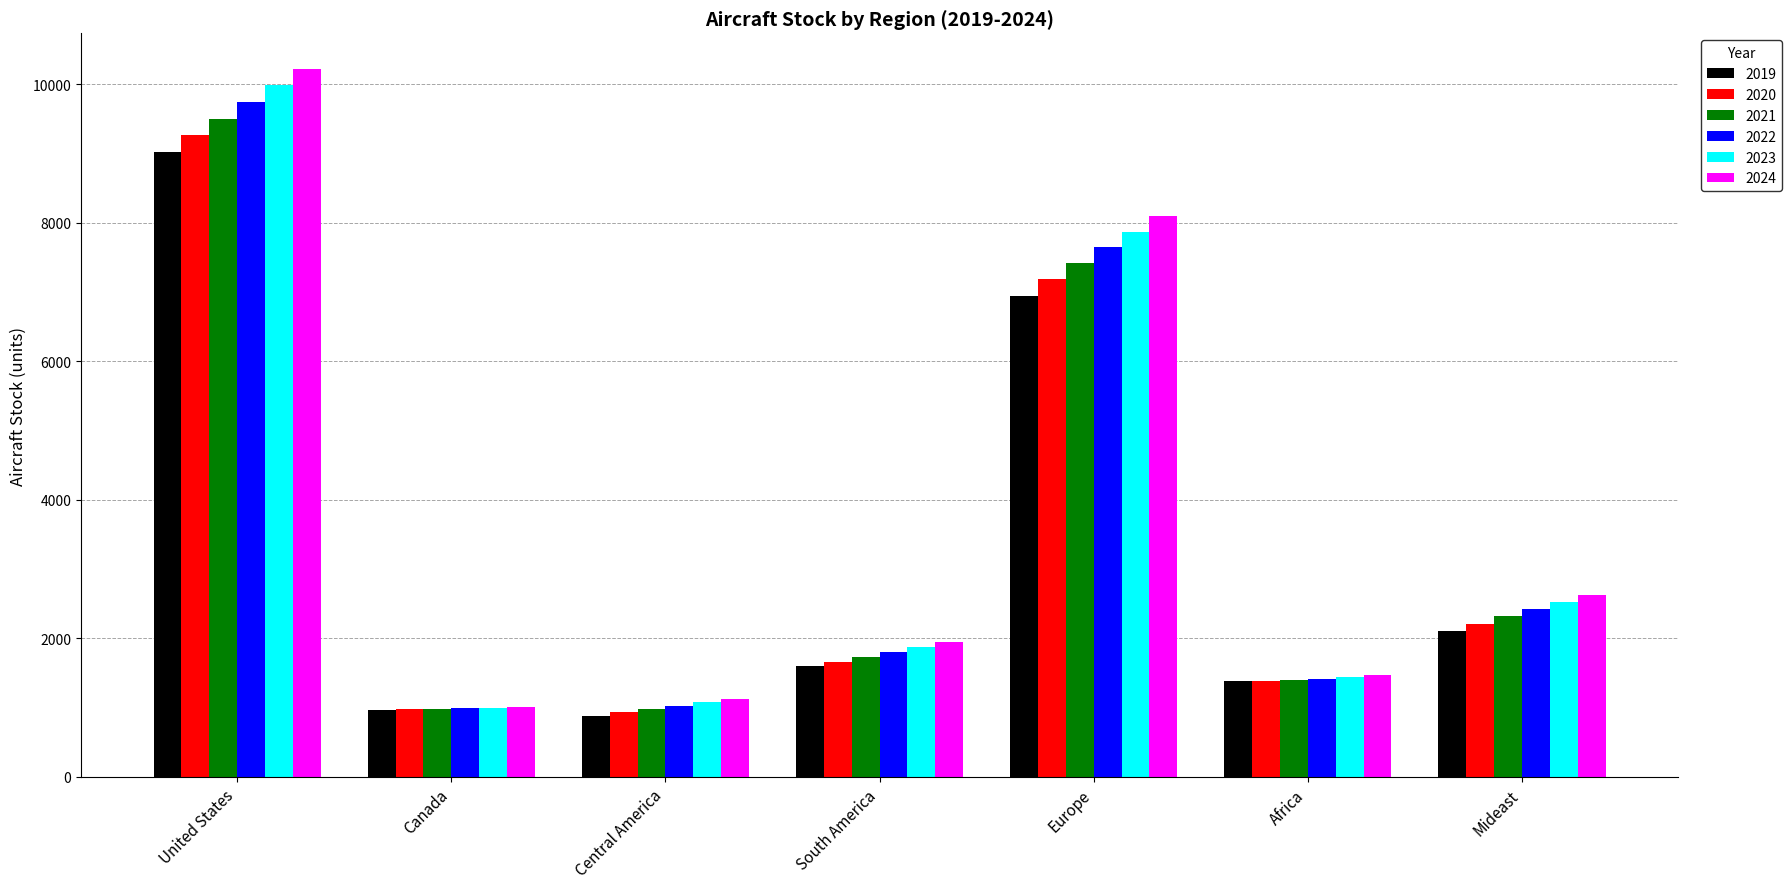

How many data points in 2020 are less than 1664?

3